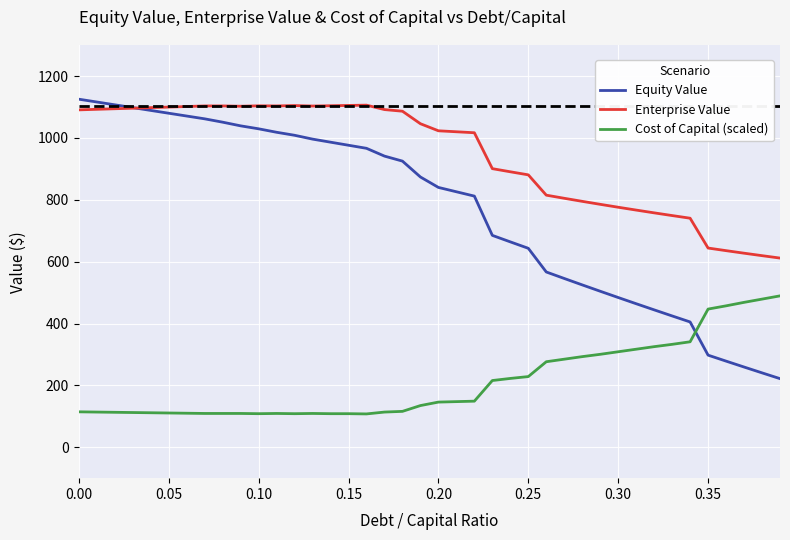

What is the minimum value shown in the chart?

107.8